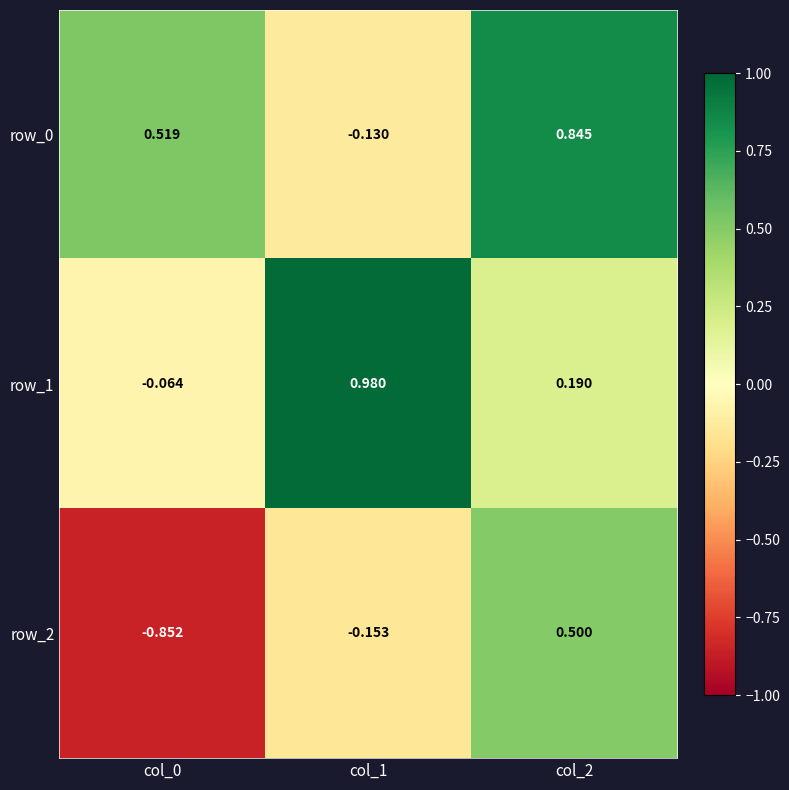

Rank the categories by row_1 value from highest to lowest.

col_1, col_2, col_0